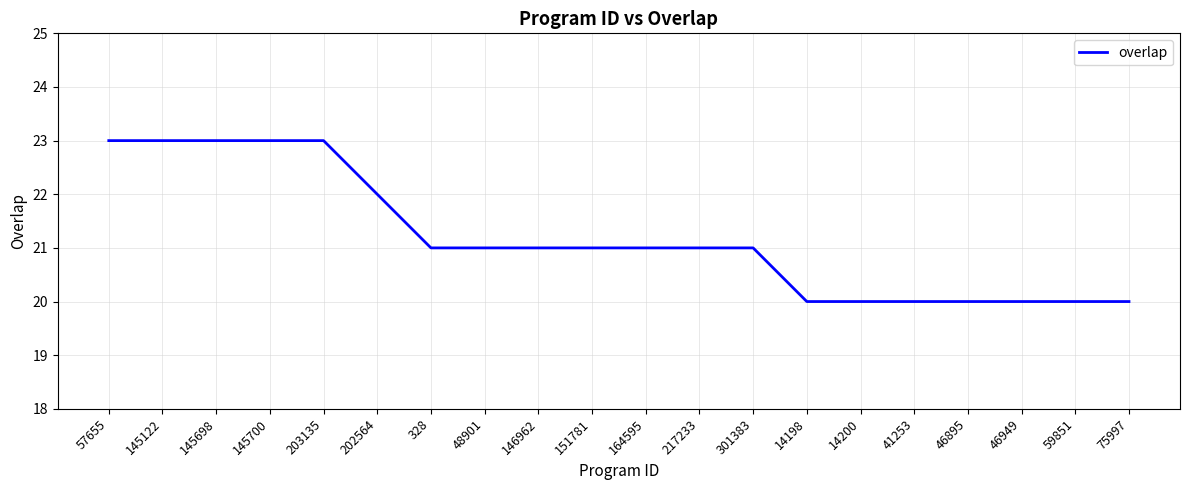

Does the chart display data point markers on the line(s)?

No